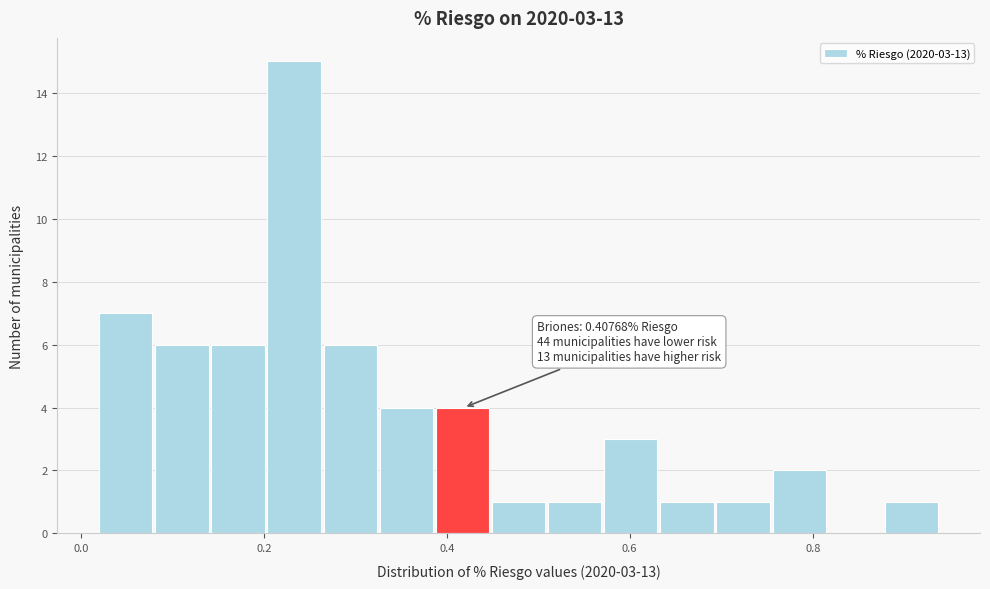

Read against the x-axis, roughly where is the centre of the tallest bar?

0.24